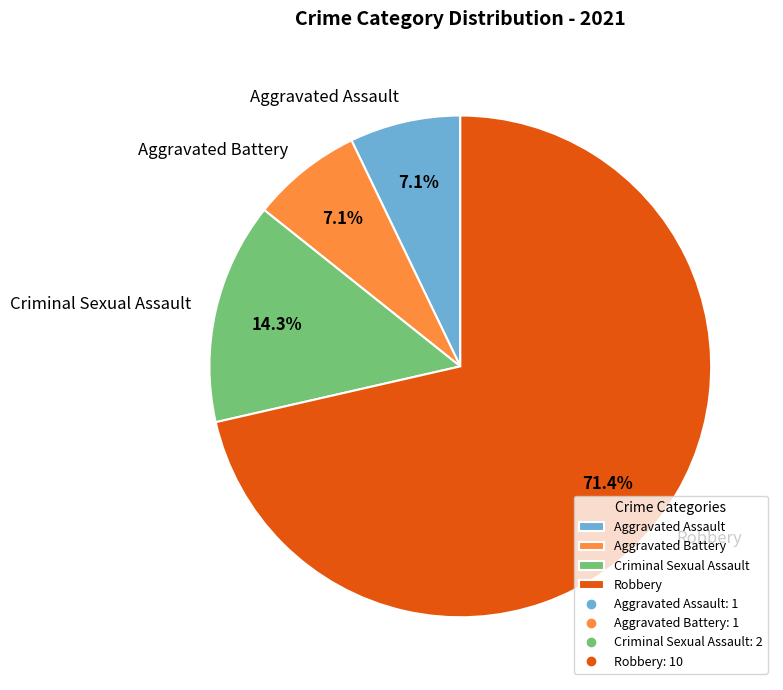

How many slices are in this pie chart?

4